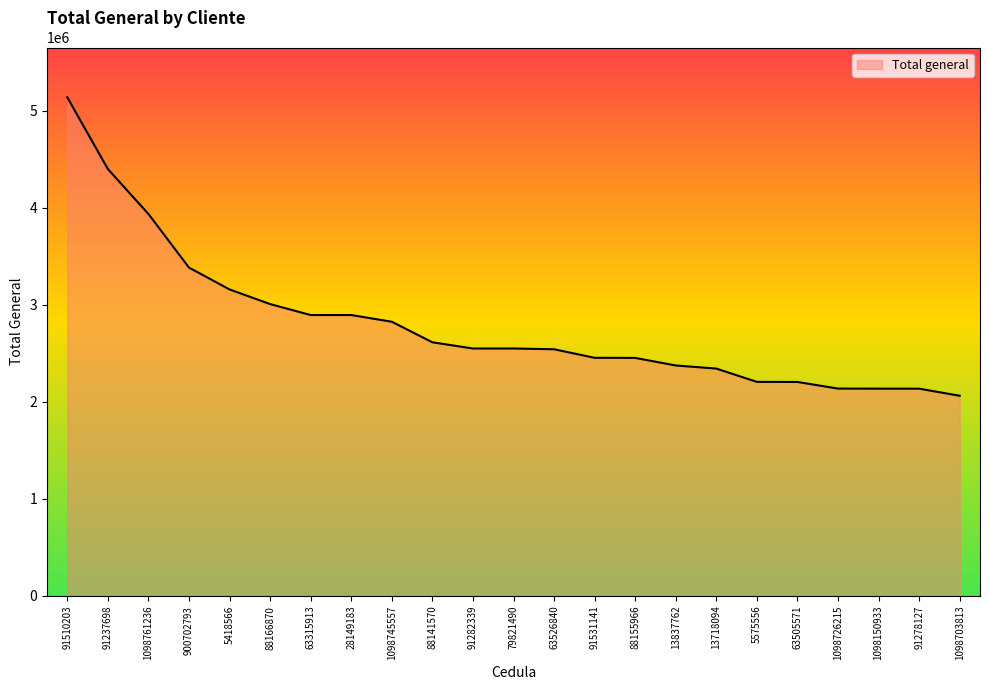

The value at 900702793 is 3385000. True or false?

True